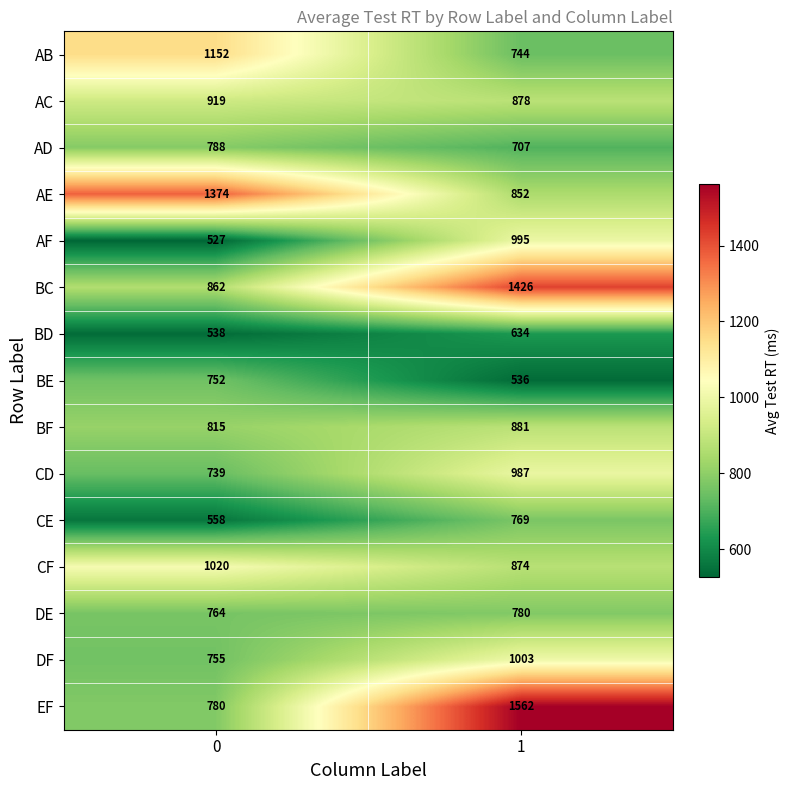

List the series in order of their peak value, highest first.

EF, BC, AE, AB, CF, DF, AF, CD, AC, BF, AD, DE, CE, BE, BD